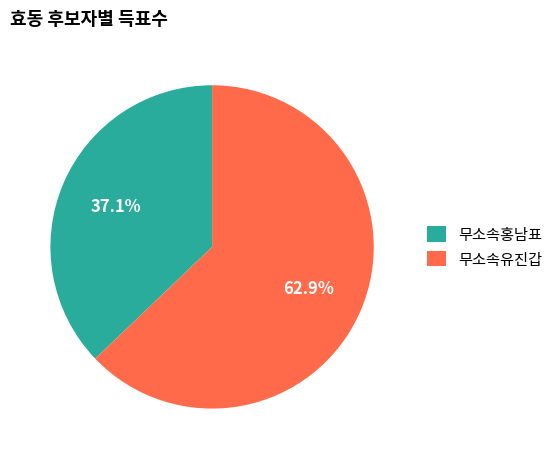

Does 무소속유진갑 account for over 50% of the chart?

Yes